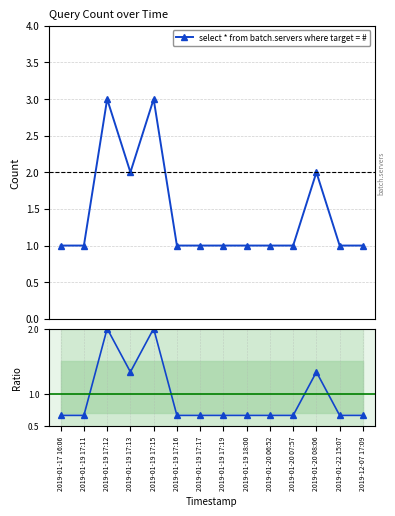

What is the value of the select * from batch.servers where target = # point at the 11th from the left?

1